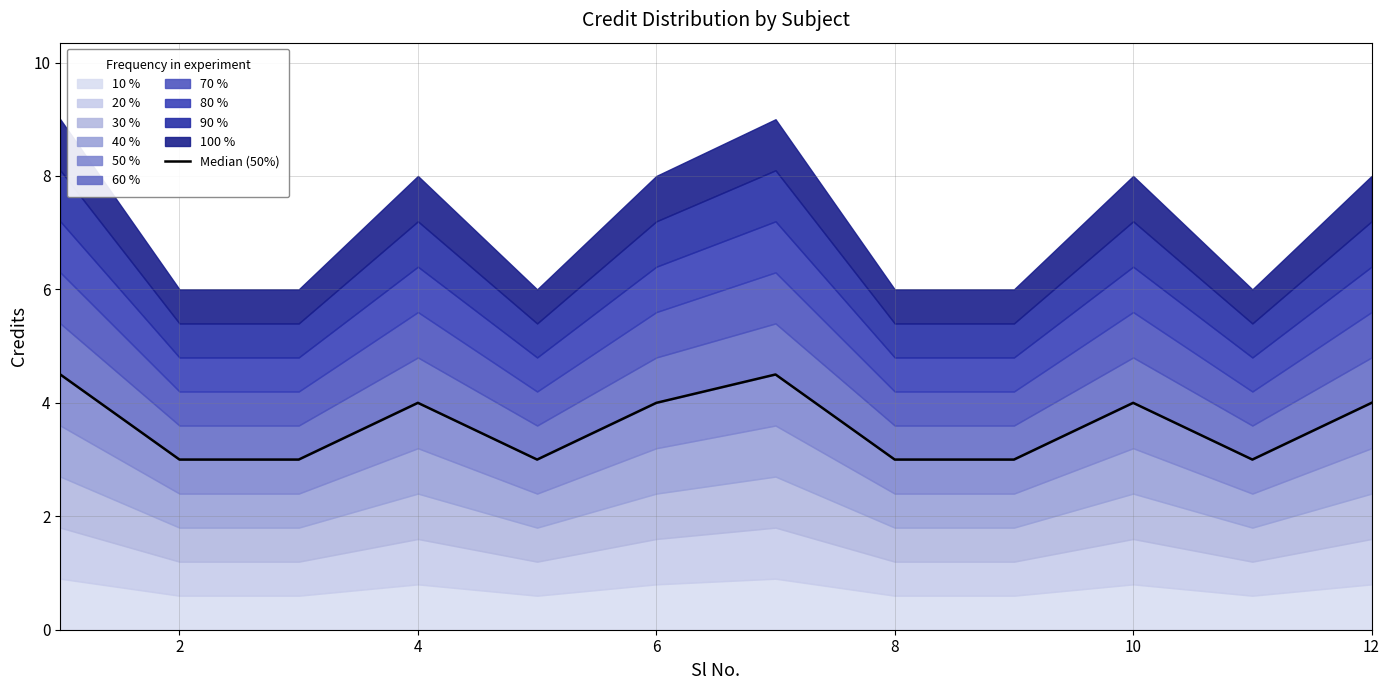

Does the chart display data point markers on the line(s)?

No